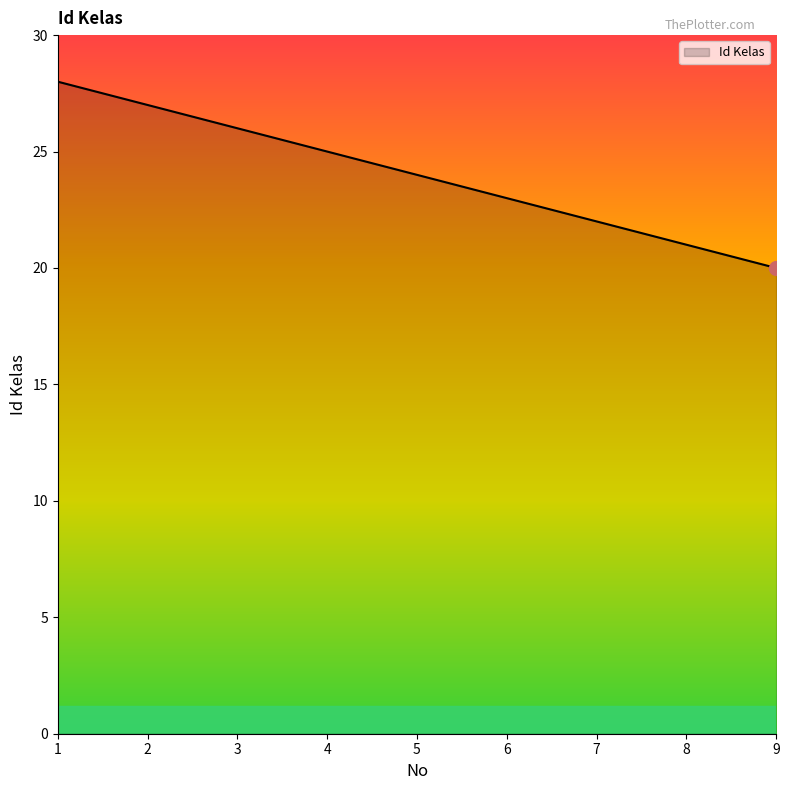

What is the change in value from 2 to 4?

-2